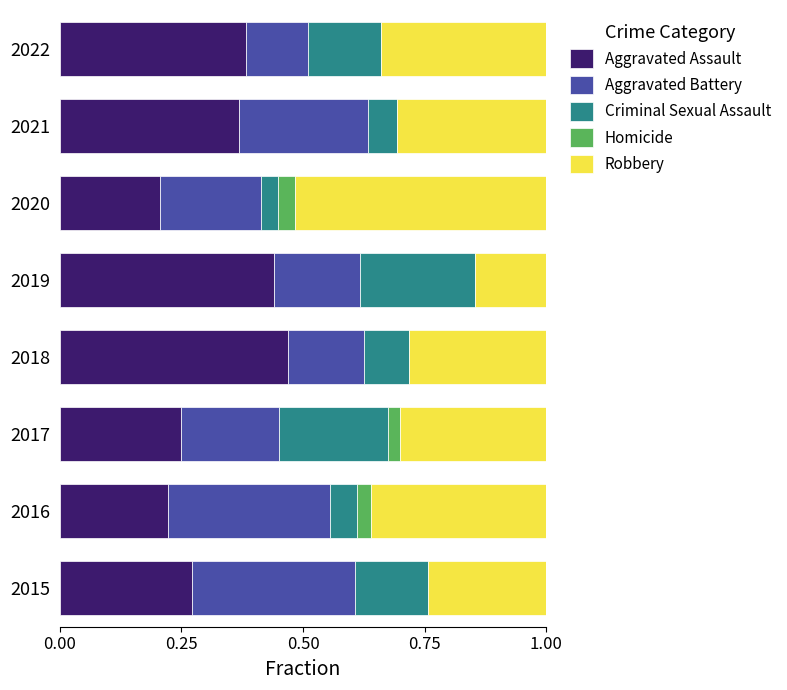

Which category has the highest value in the Aggravated Assault series?

2018